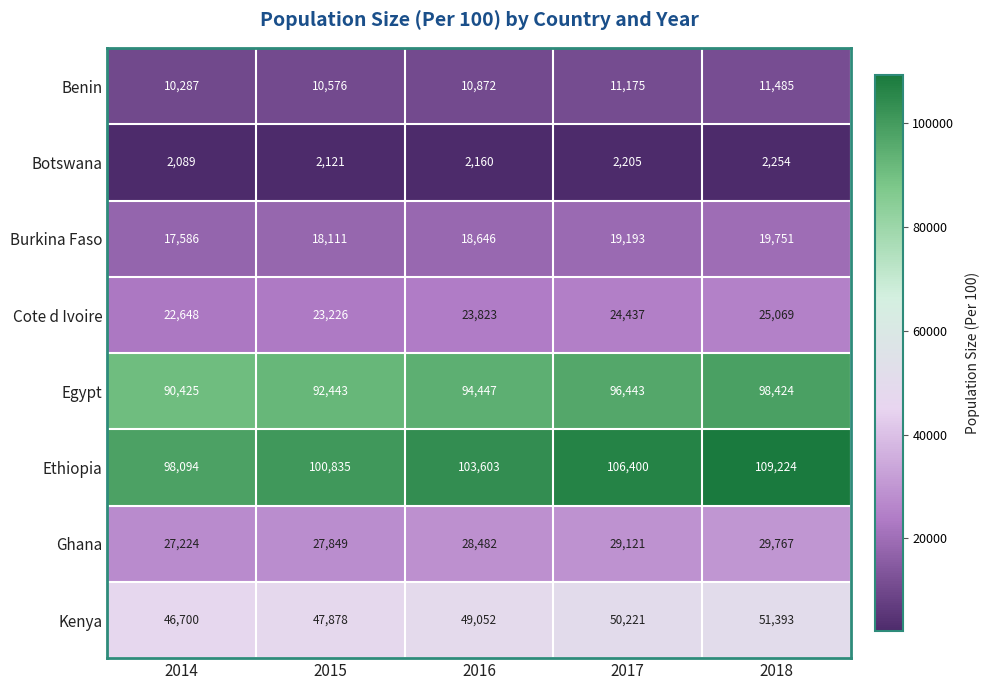

The value of Ghana at 2015 is 37374. True or false?

False